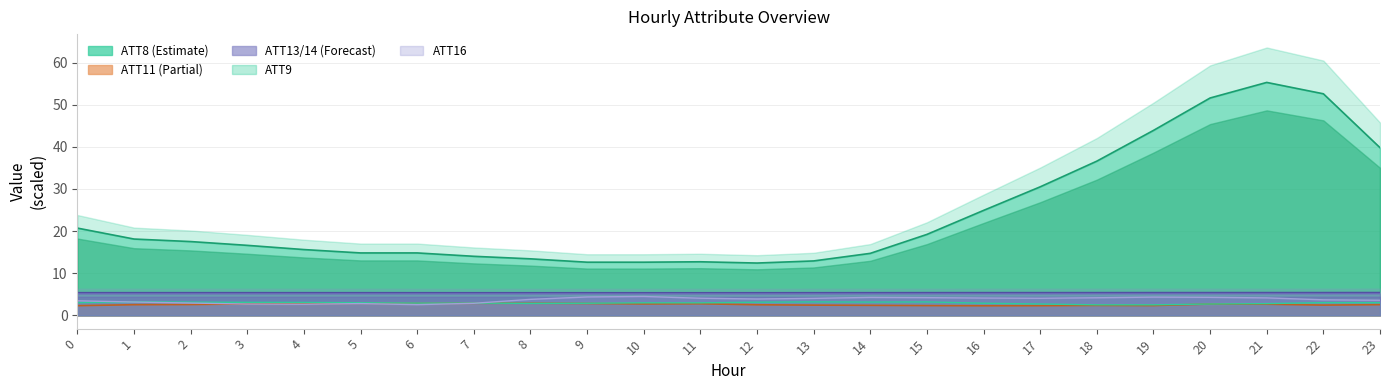

List the labels in order of ATT14 value, smallest first.

10, 12, 11, 13, 9, 8, 7, 1, 2, 14, 6, 5, 4, 3, 0, 15, 16, 17, 18, 20, 22, 21, 19, 23